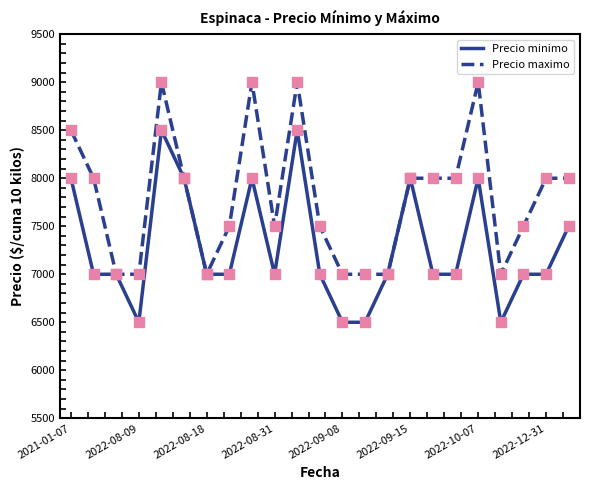

What are all the series names shown in the legend?

Precio minimo, Precio maximo